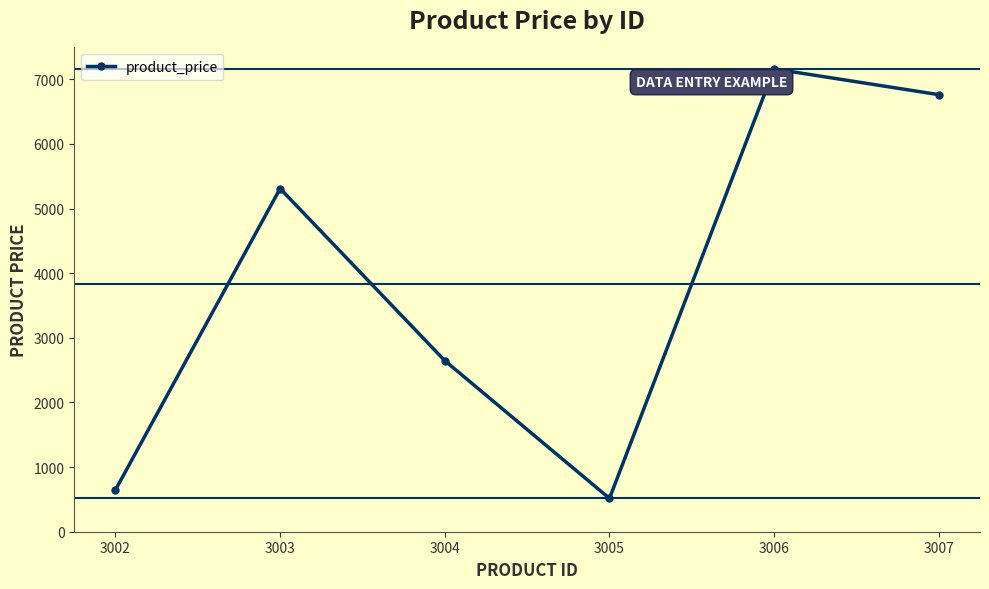

What is the difference between the second highest and second lowest values?

6115.1